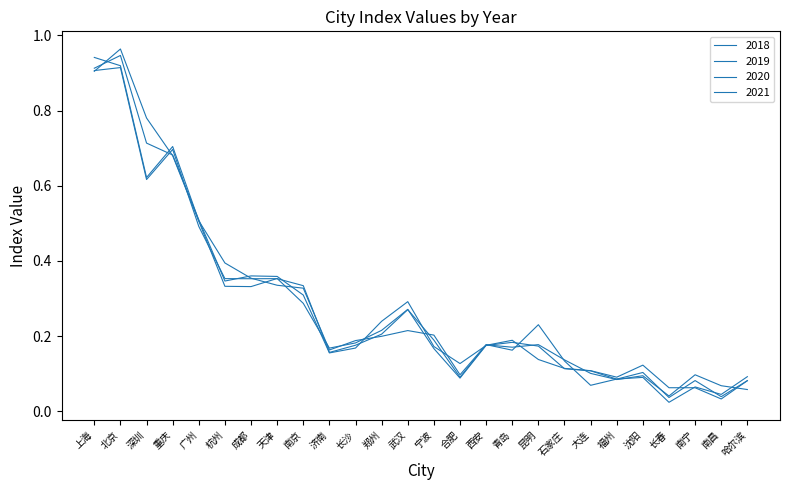

Does the chart have visible grid lines?

No